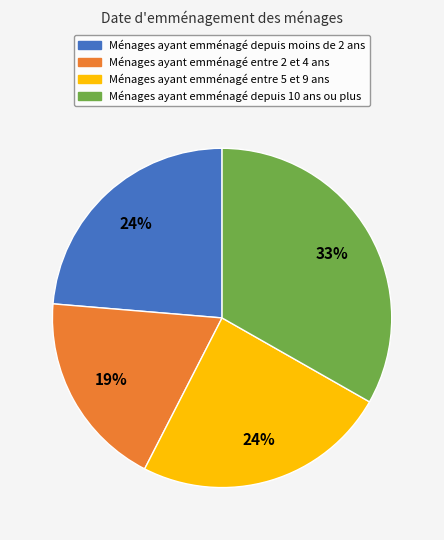

Is there a majority slice in this chart?

No